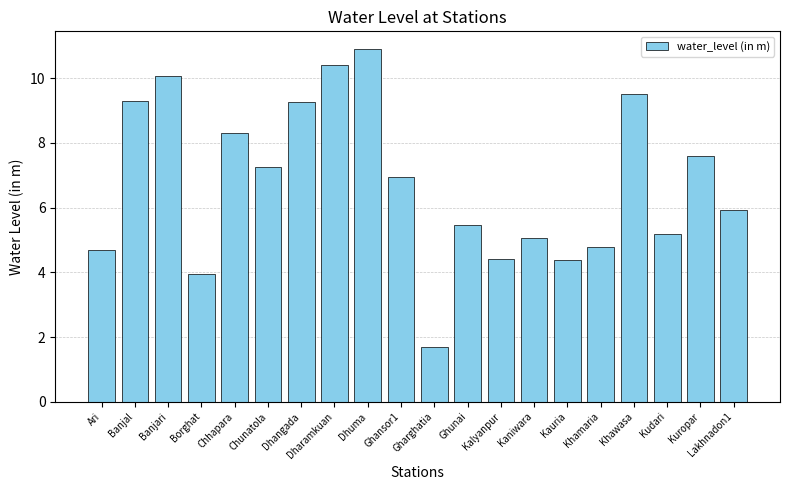

How many bars are there in total?

20